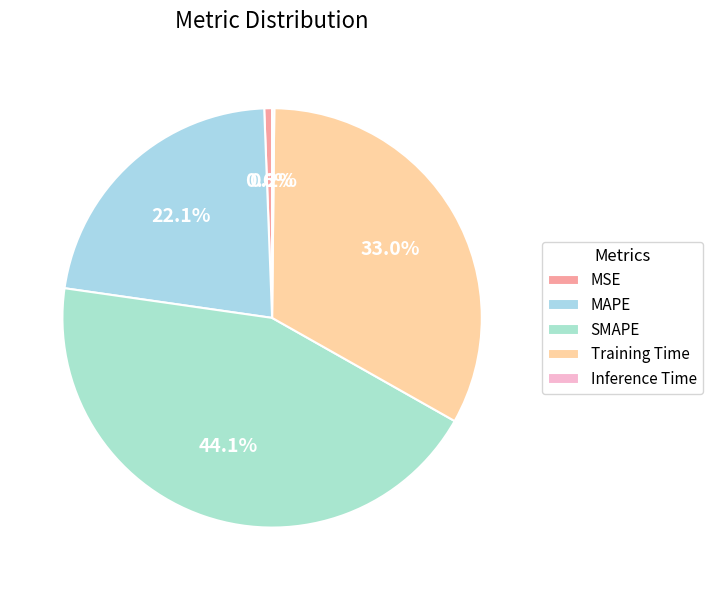

What portion of the pie excludes Training Time?

67.0%